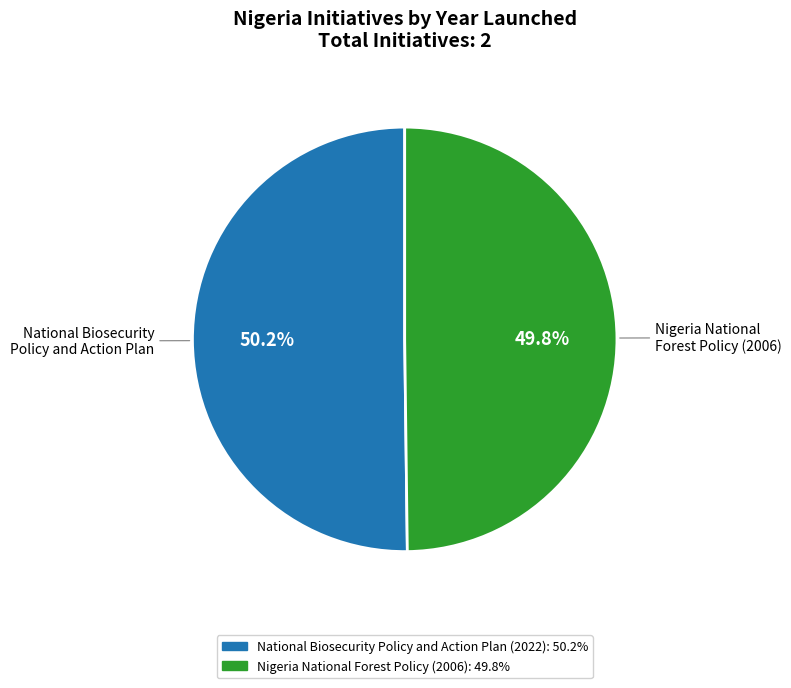

Is it true that National Biosecurity Policy and Action Plan is 40% of the pie?

False